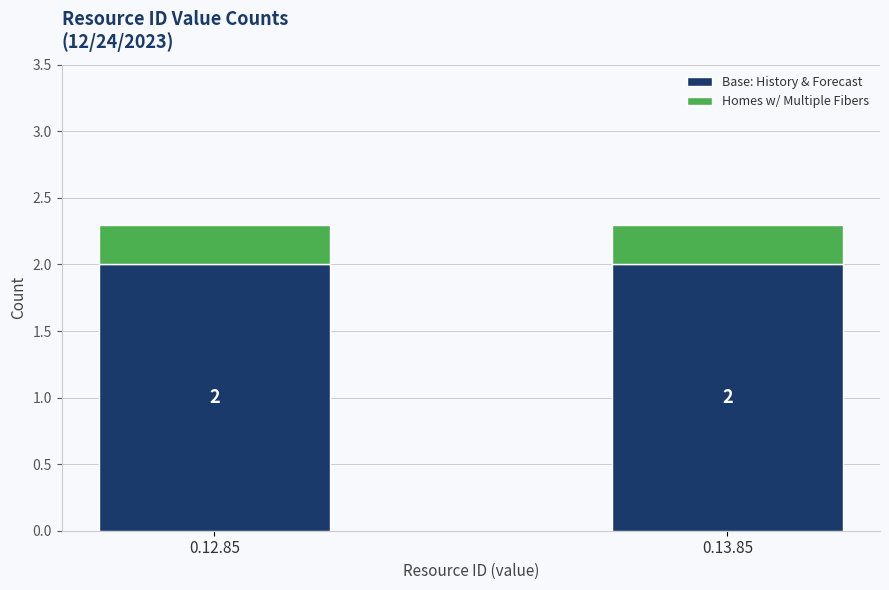

What is the sum of all Base: History & Forecast values?

4.0